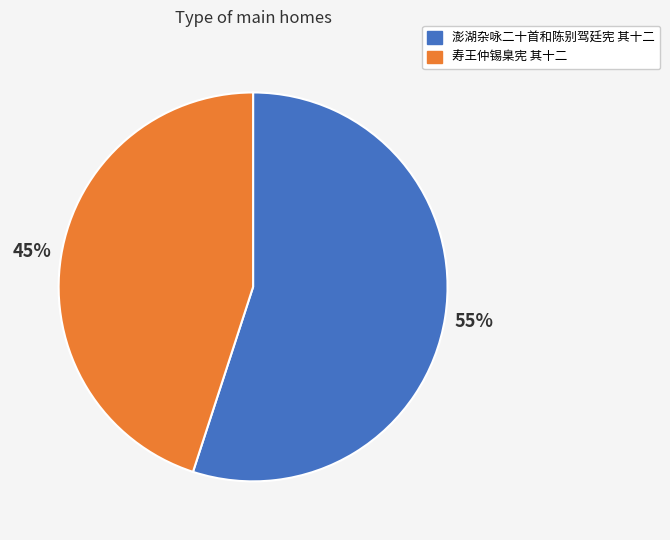

To the nearest percent, what portion does 寿王仲锡臬宪 其十二 represent?

45%